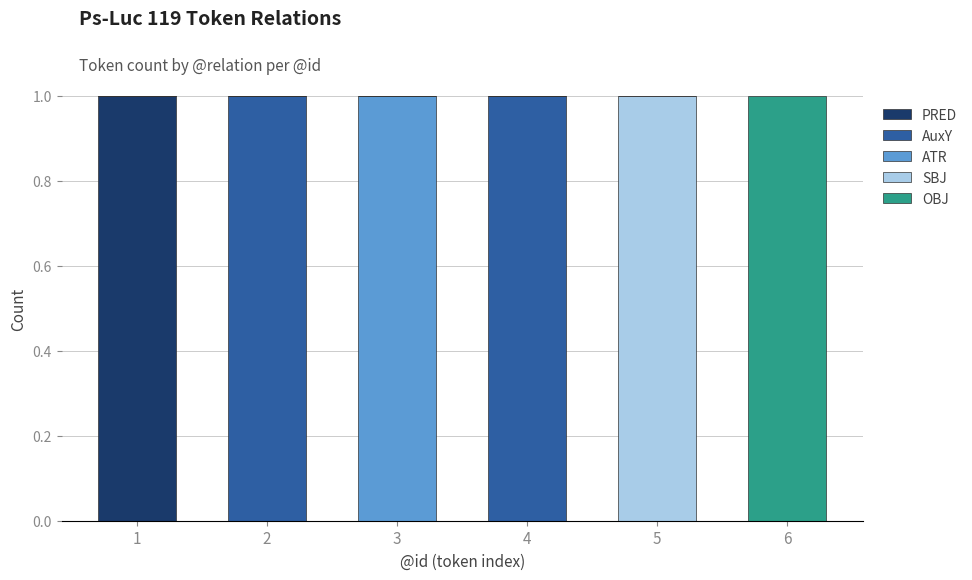

Reading right to left, transcribe the values for PRED.

6=0	5=0	4=0	3=0	2=0	1=1